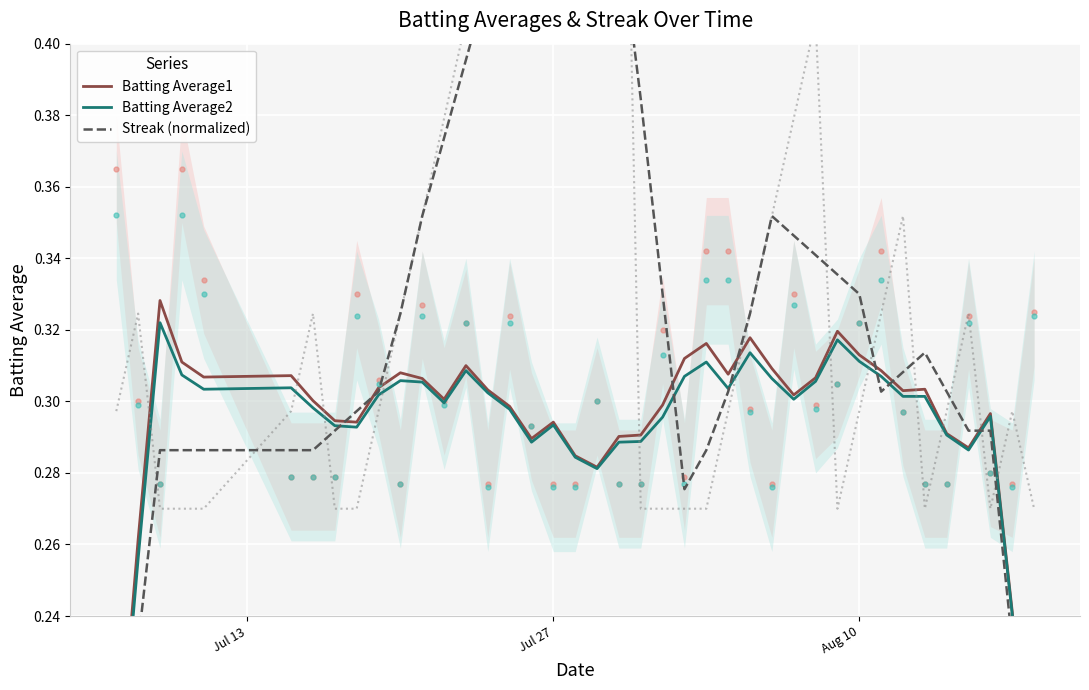

What is the difference between the maximum and minimum values in the Streak (normalized) series?

0.3